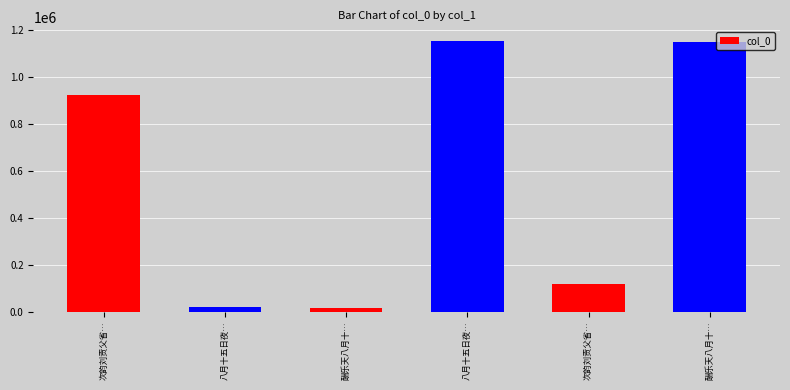

How many data points does each series have?

6